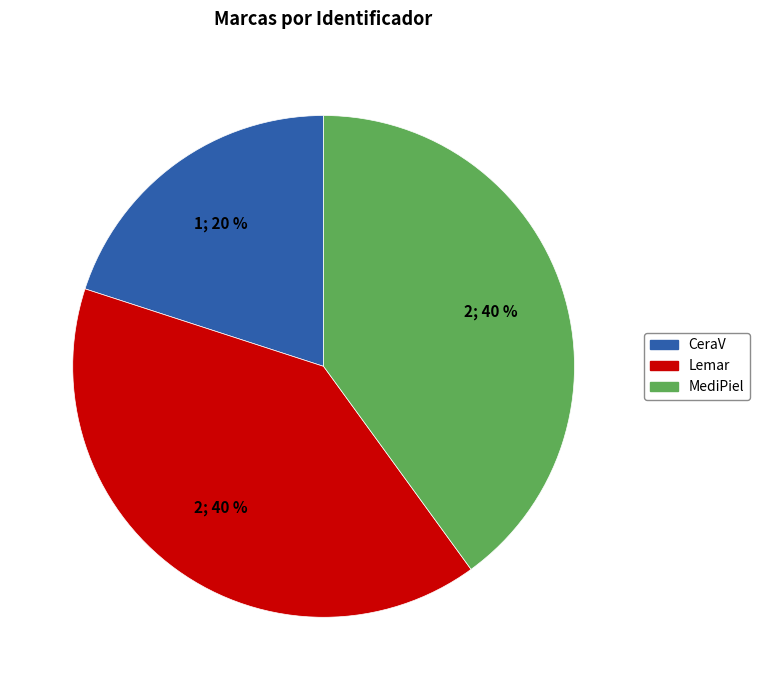

True or false: MediPiel accounts for 40% of the total.

True